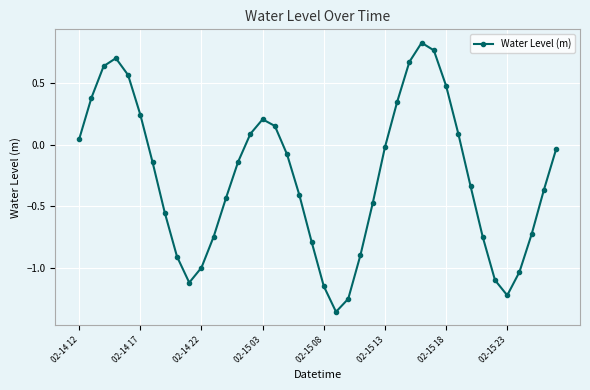

What is the sum of all values?

-10.8